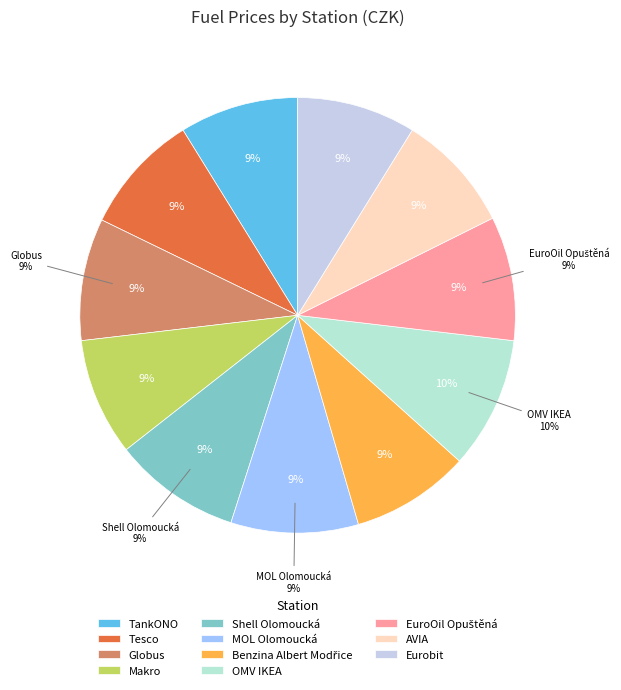

Rank the categories by value from highest to lowest.

OMV IKEA, Shell Olomoucká, MOL Olomoucká, EuroOil Opuštěná, Globus, Tesco, TankONO, Benzina Albert Modřice, AVIA, Eurobit, Makro